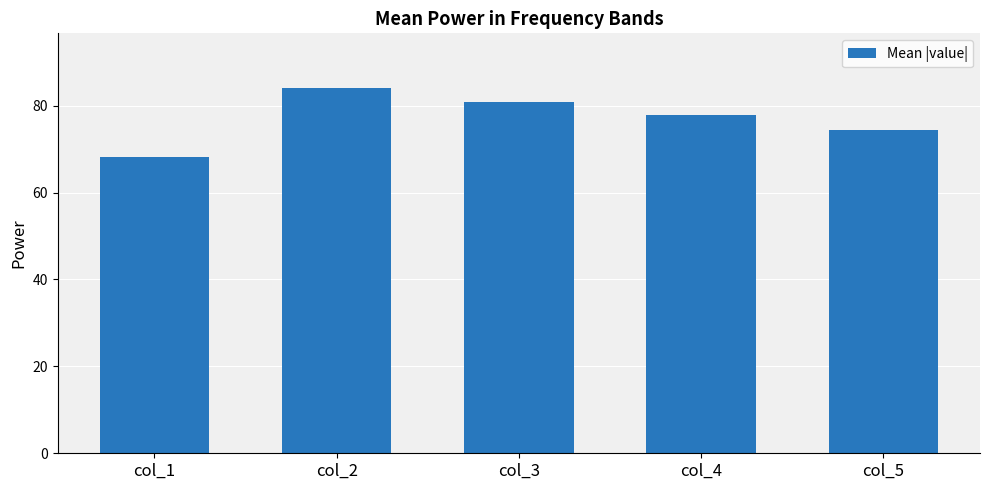

What is the ratio of the value at col_5 to the value at col_4?

1.0